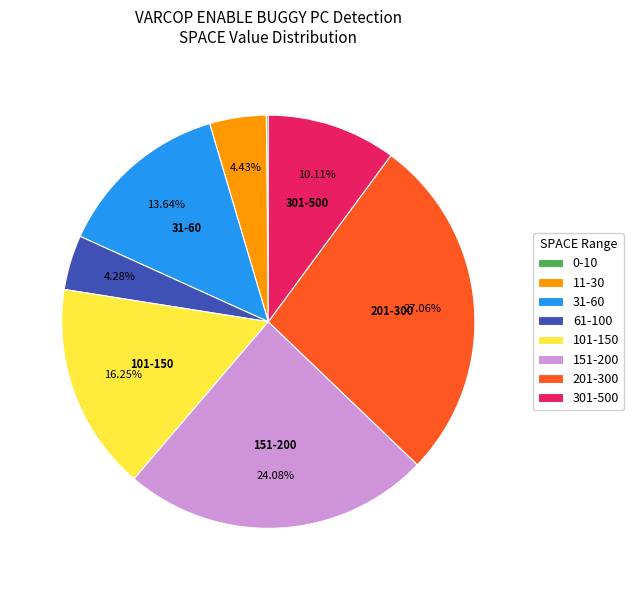

Do 151-200 and 201-300 together represent more than half of the pie?

Yes